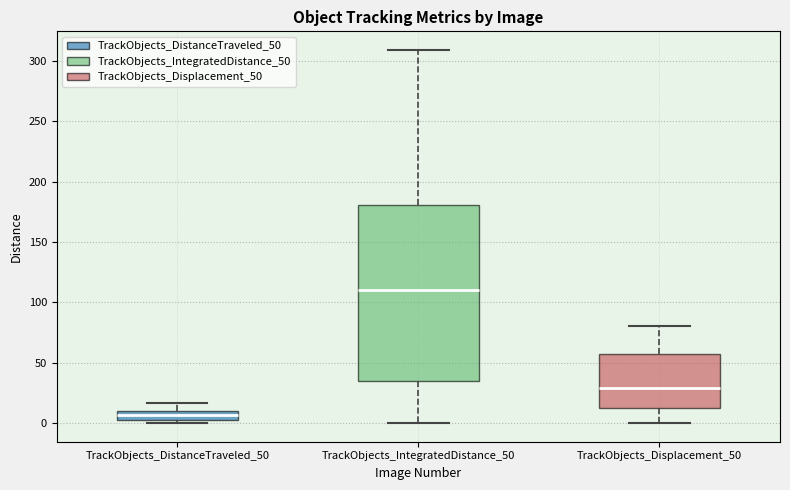

Which box's median line is the highest?

TrackObjects_IntegratedDistance_50